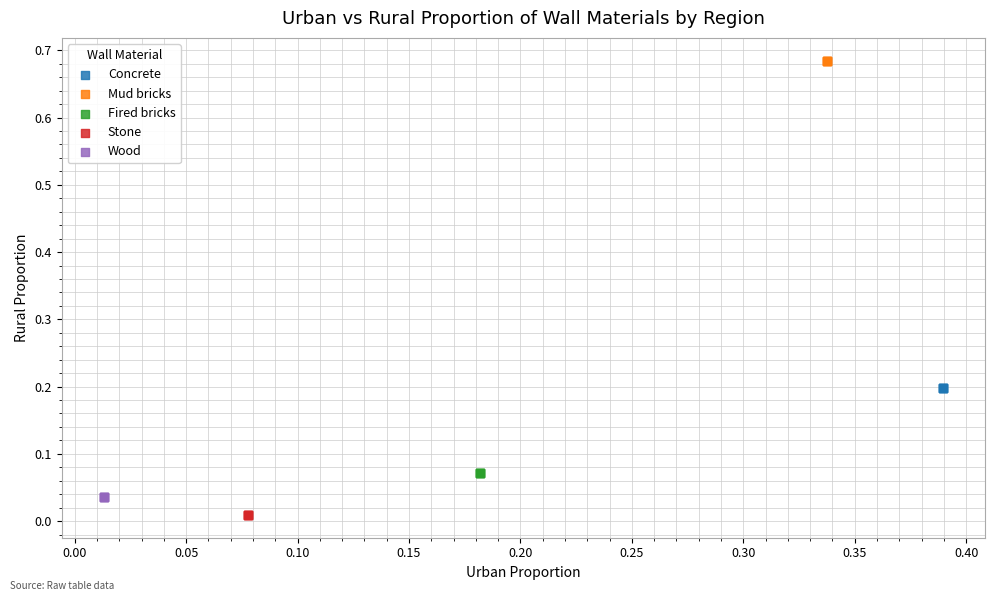

Which series contains the lowest Y value?

Stone